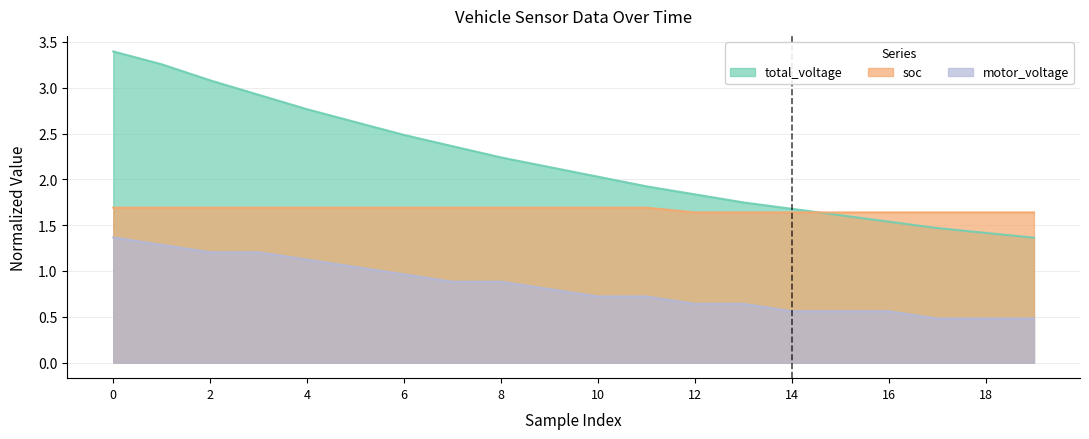

What is the spread (max minus min) of values at 3?

1.7